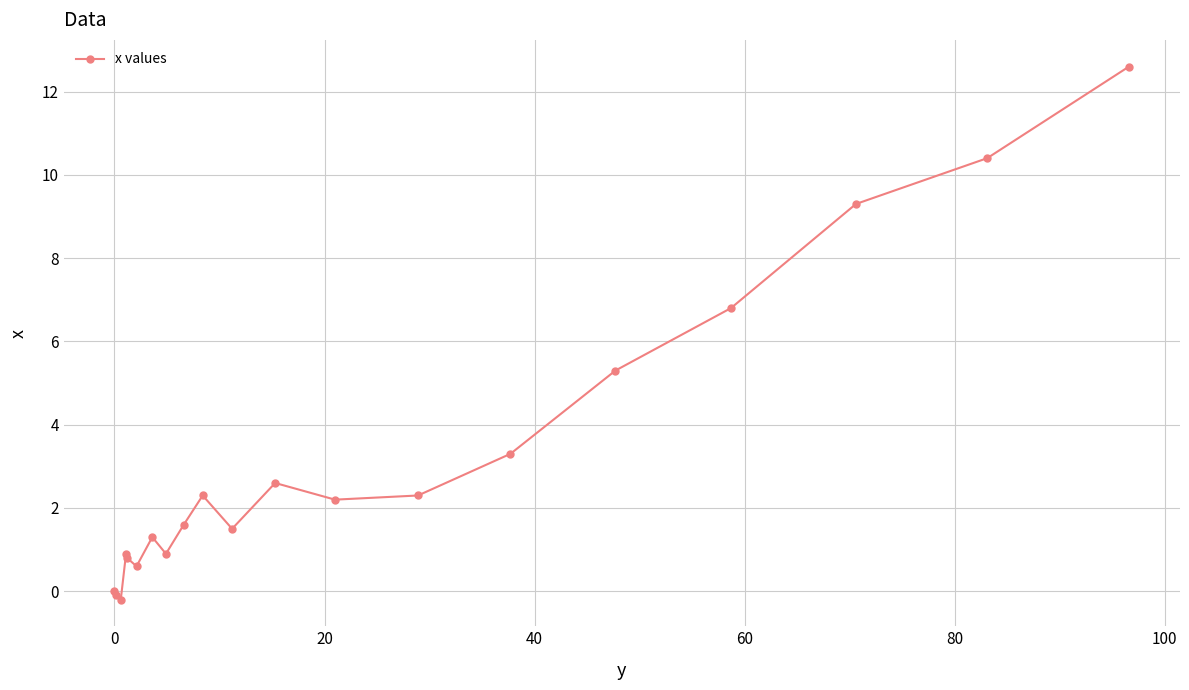

What is the greatest value displayed?

12.6